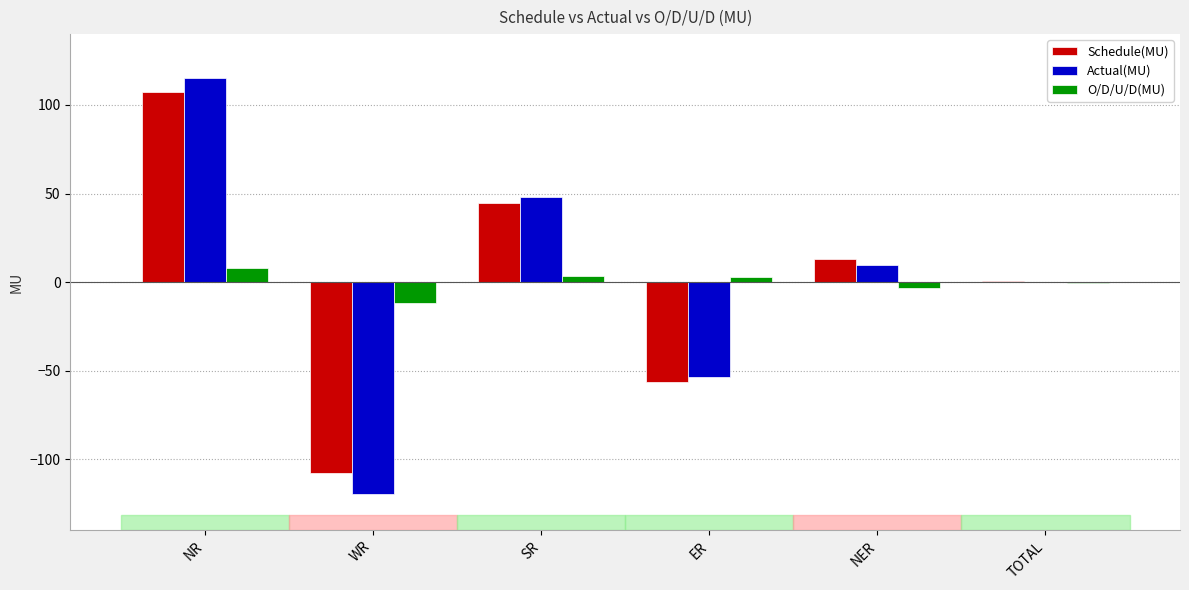

The value of Schedule(MU) at NR is 192.5. True or false?

False